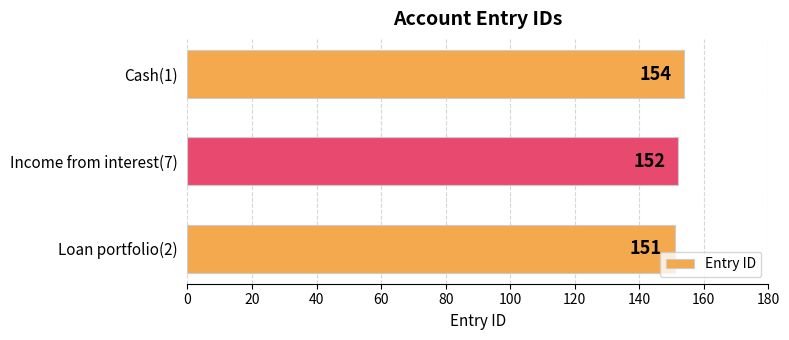

Are the bars grouped side by side (vs. stacked)?

No